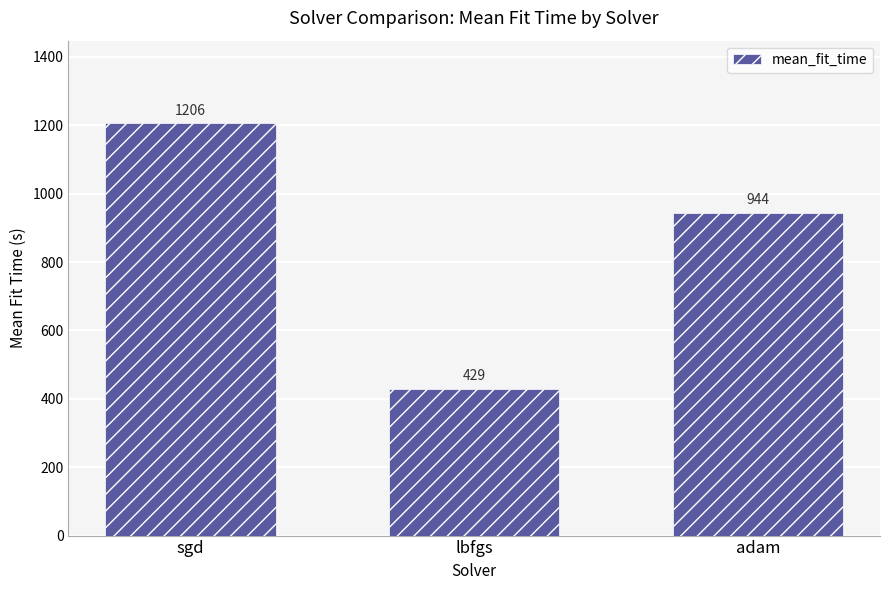

What is the value of the 1st bar from the left?

1206.4